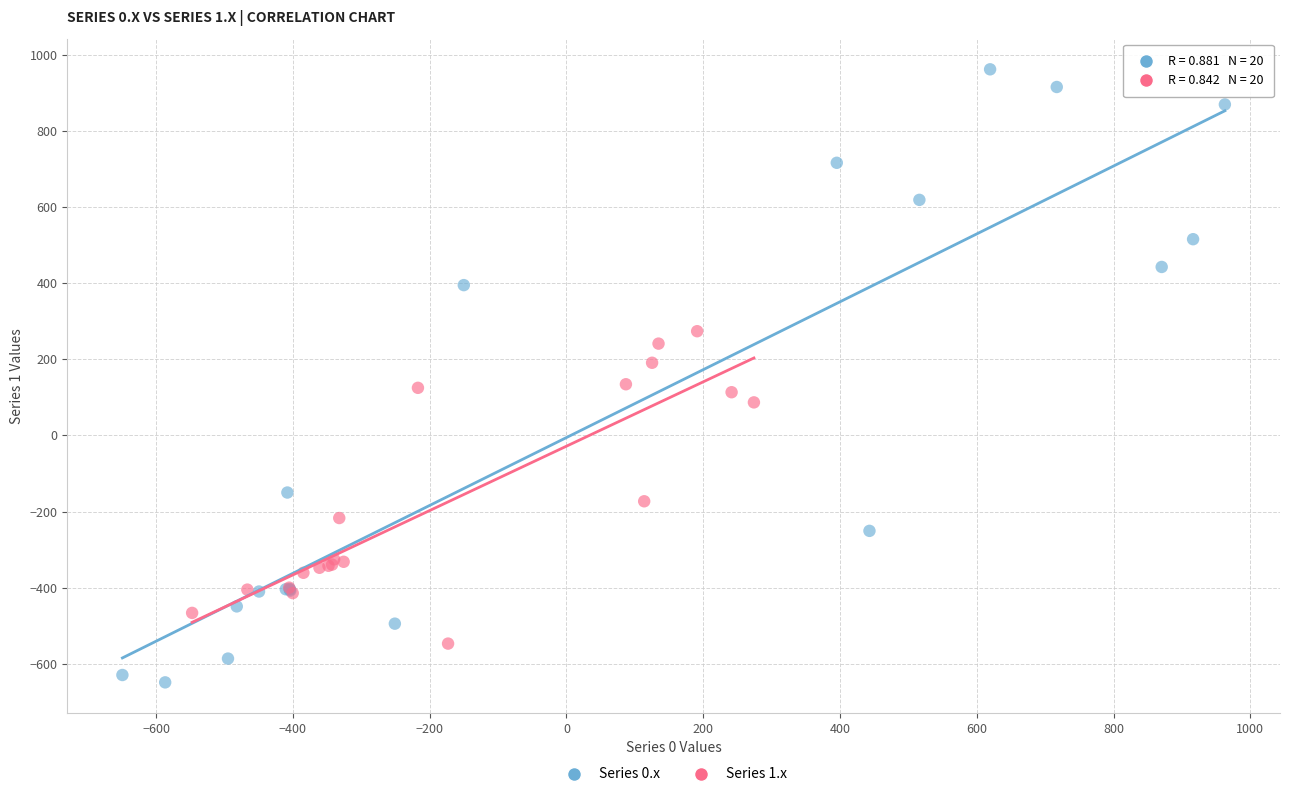

Which series has the widest spread of Y values?

Series 0.x